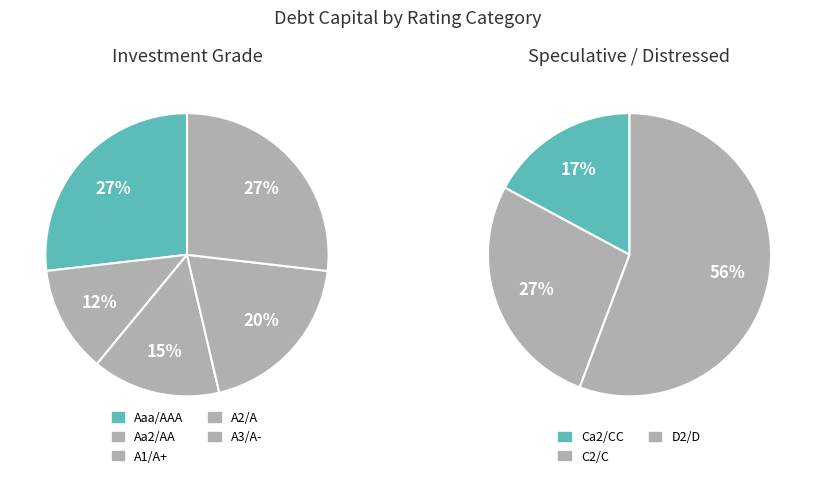

Is the sum of C2/C and Aa2/AA greater than half?

No